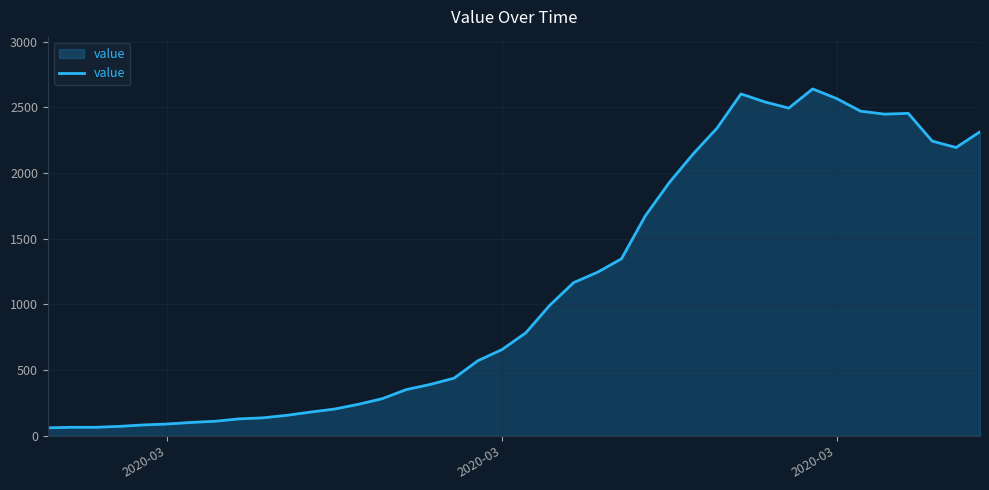

What is the maximum value shown in the chart?

2640